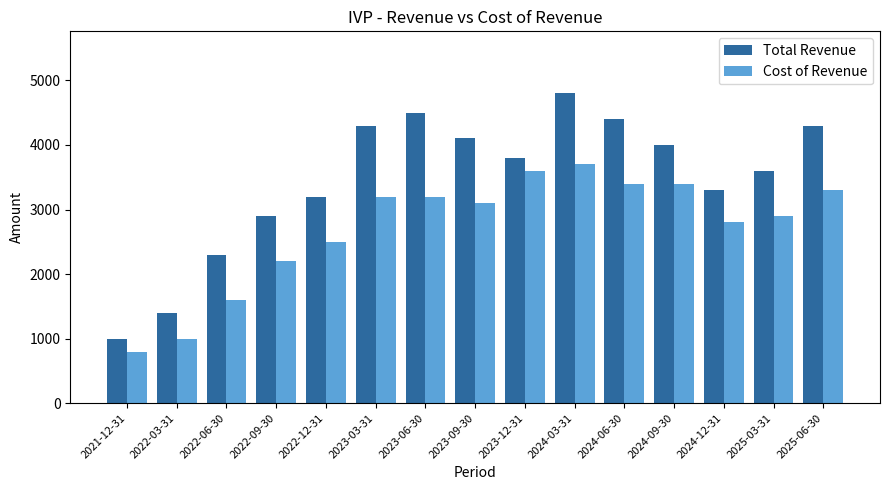

Which series has the largest total across all categories?

Total Revenue